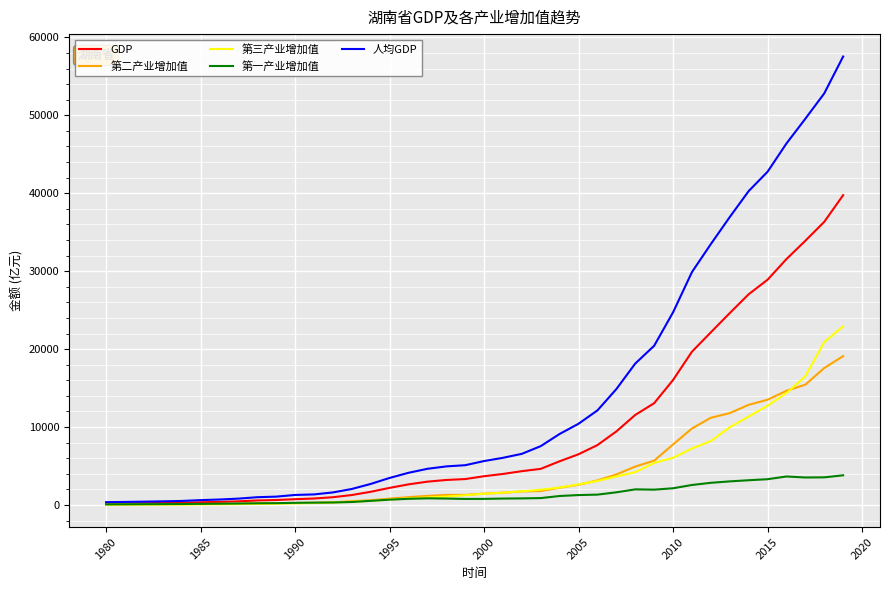

What is the greatest value displayed?

57540.0